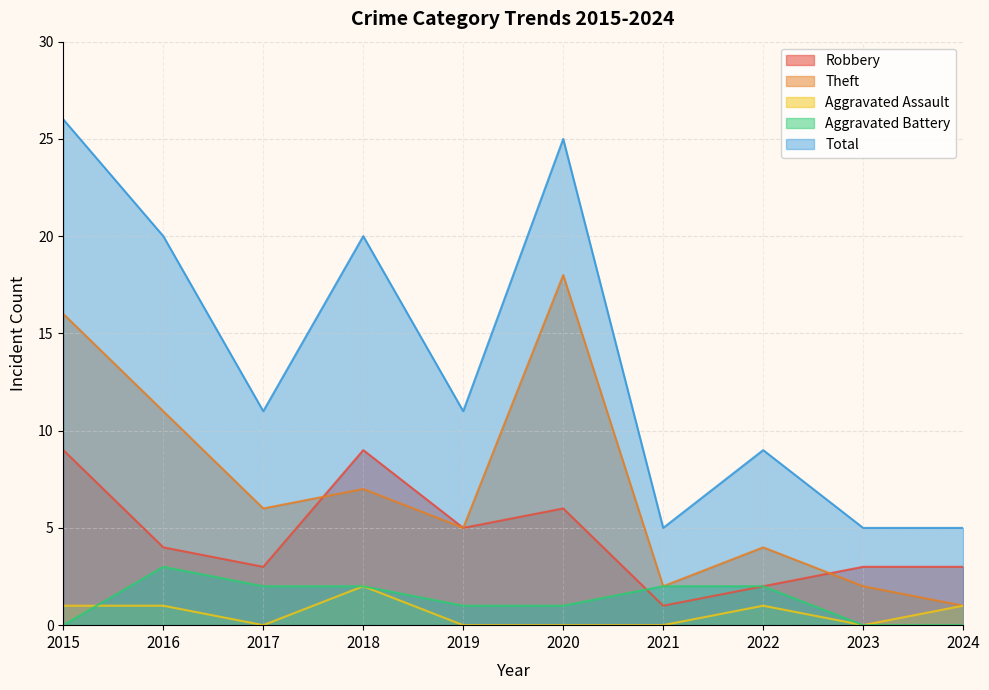

Count the number of categories in the chart.

10